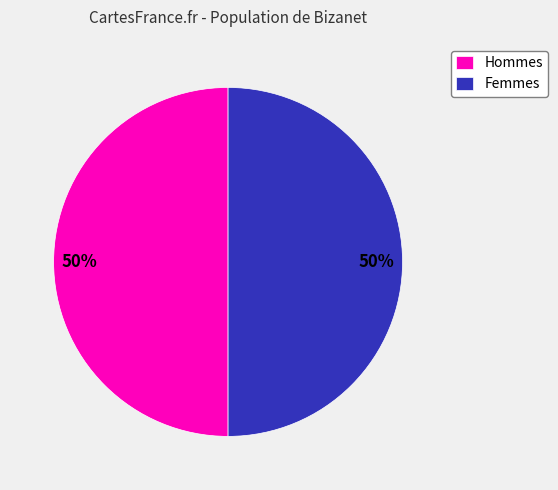

To the nearest percent, what is the combined percentage of Hommes and Femmes?

100%